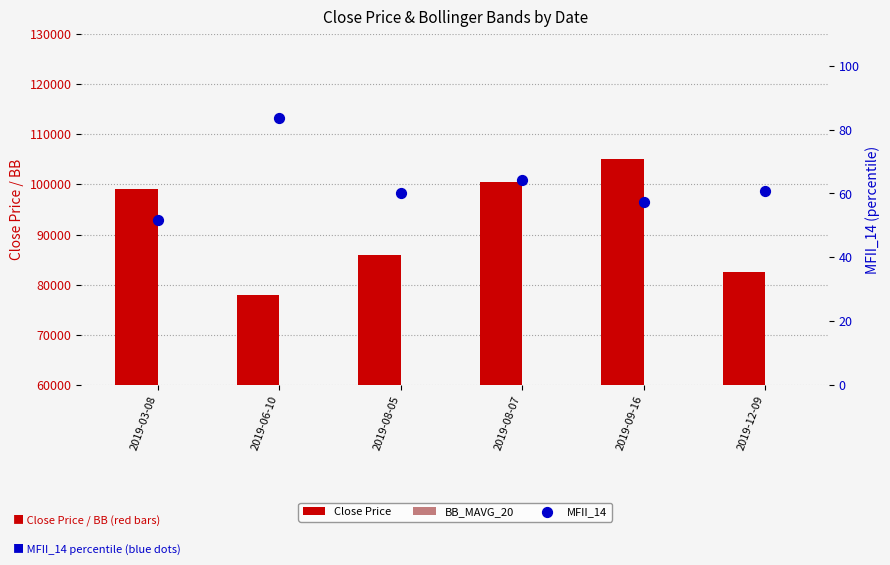

At which category is the sum across all series the highest?

2019-09-16